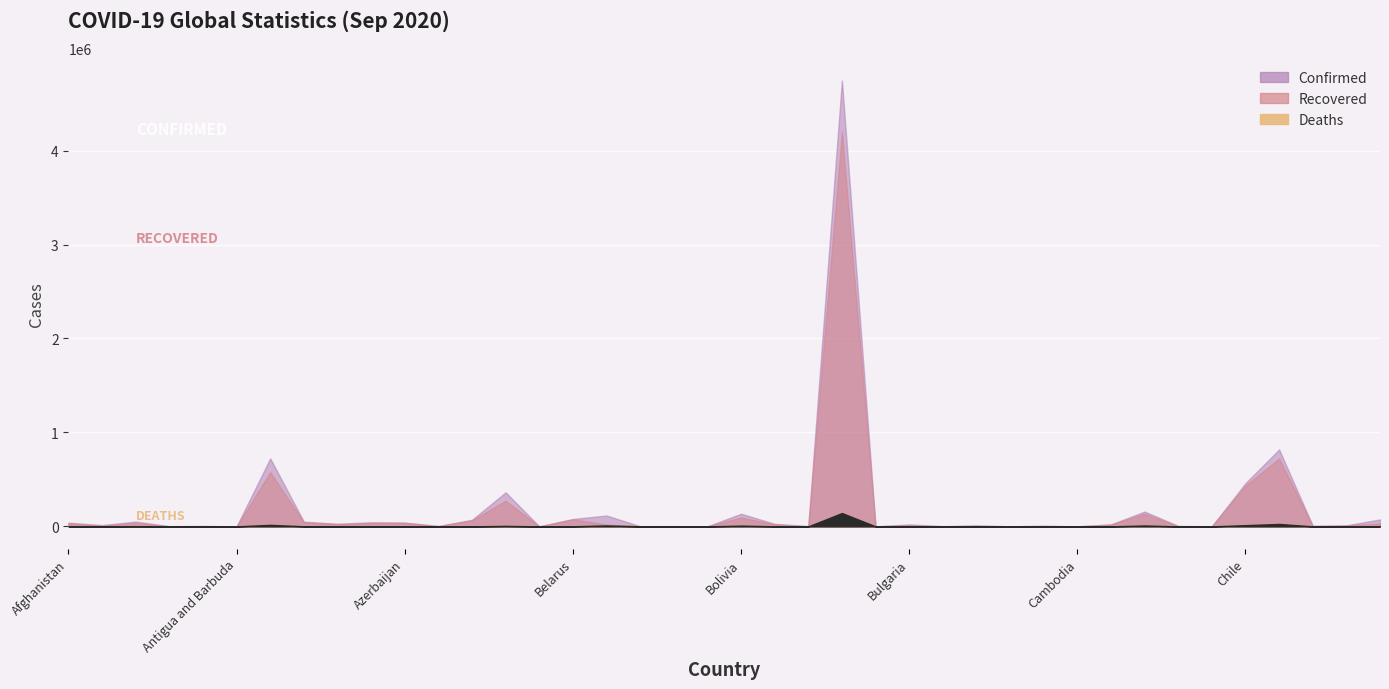

Is the value of Confirmed at Belgium greater than the value of Recovered at Burundi?

Yes